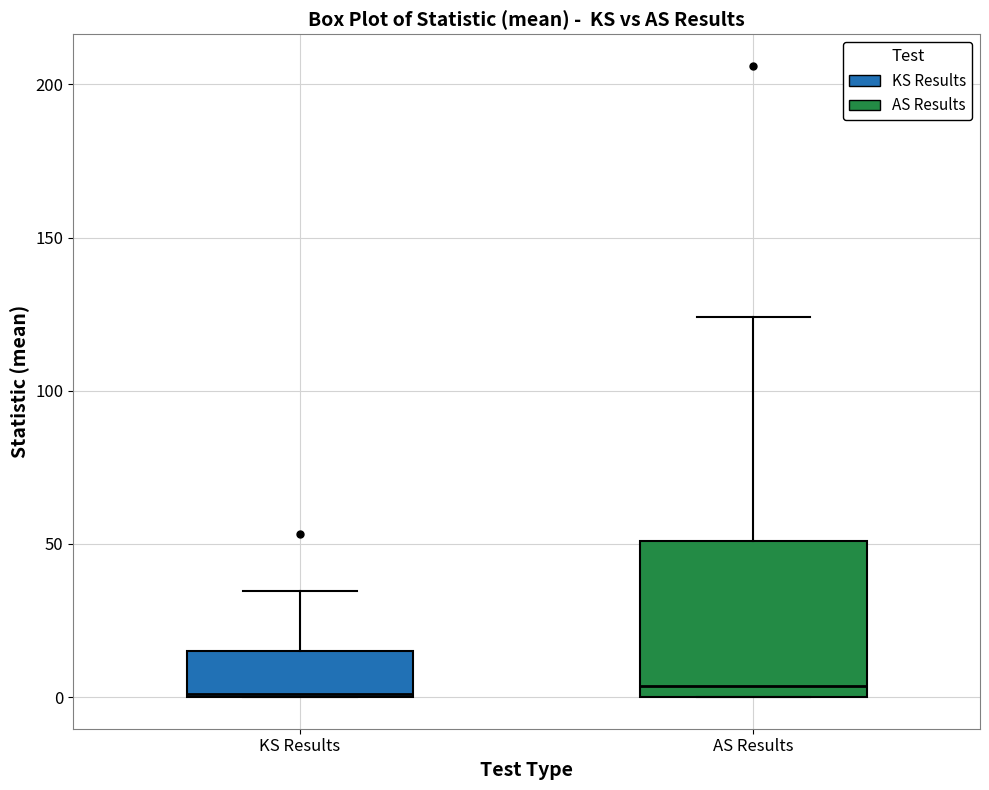

Where is the lower edge of the box for AS Results on the y-axis? The values are not printed on the chart, so give them approximately, as read against the axis.

0